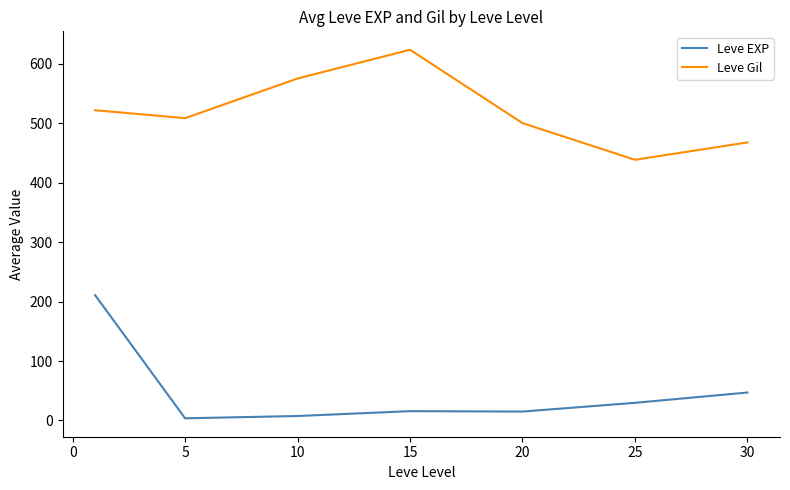

What is the minimum value shown in the chart?

3.7